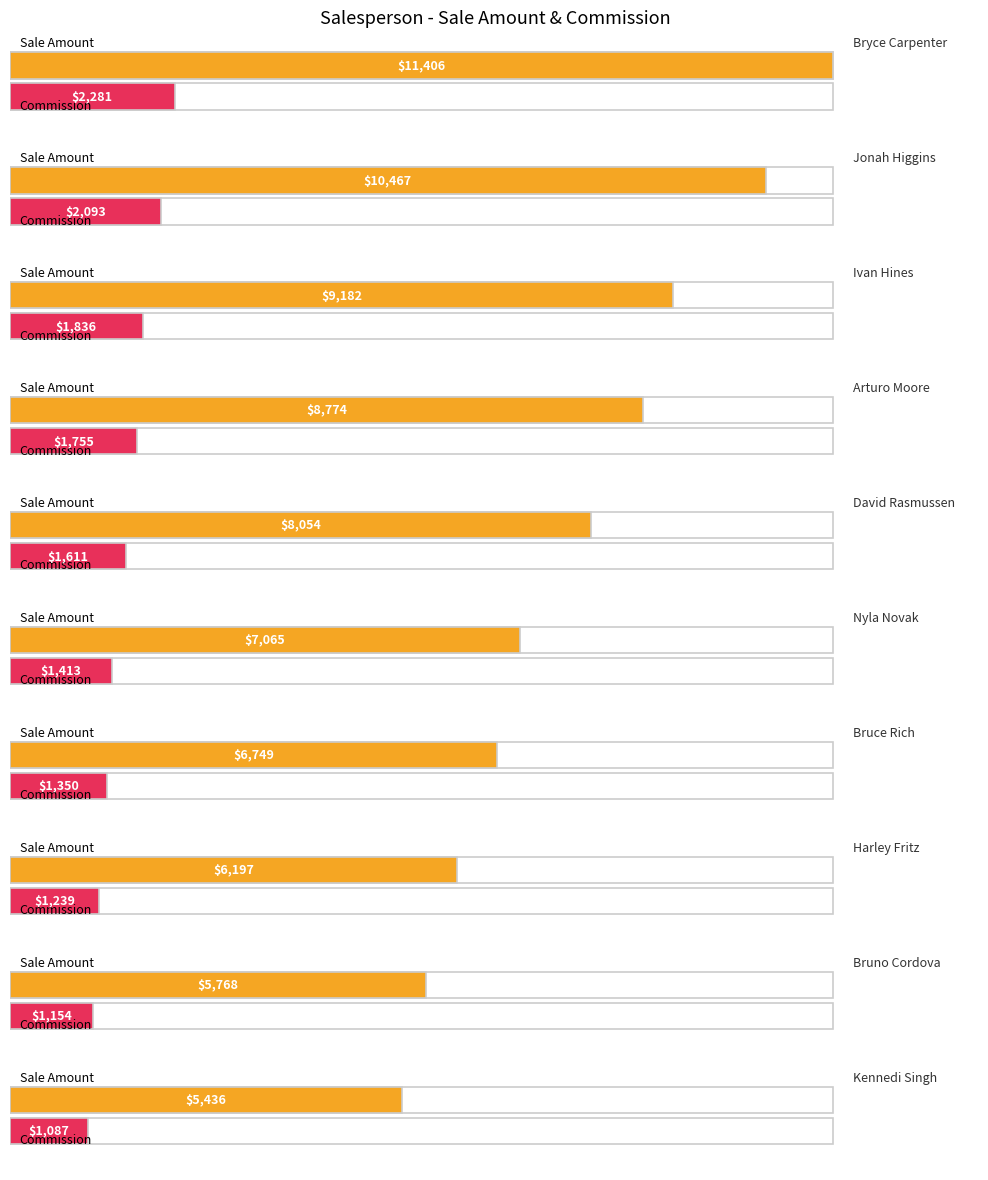

Is it true that Sale Amount equals 1483.1 at Nyla Novak?

False